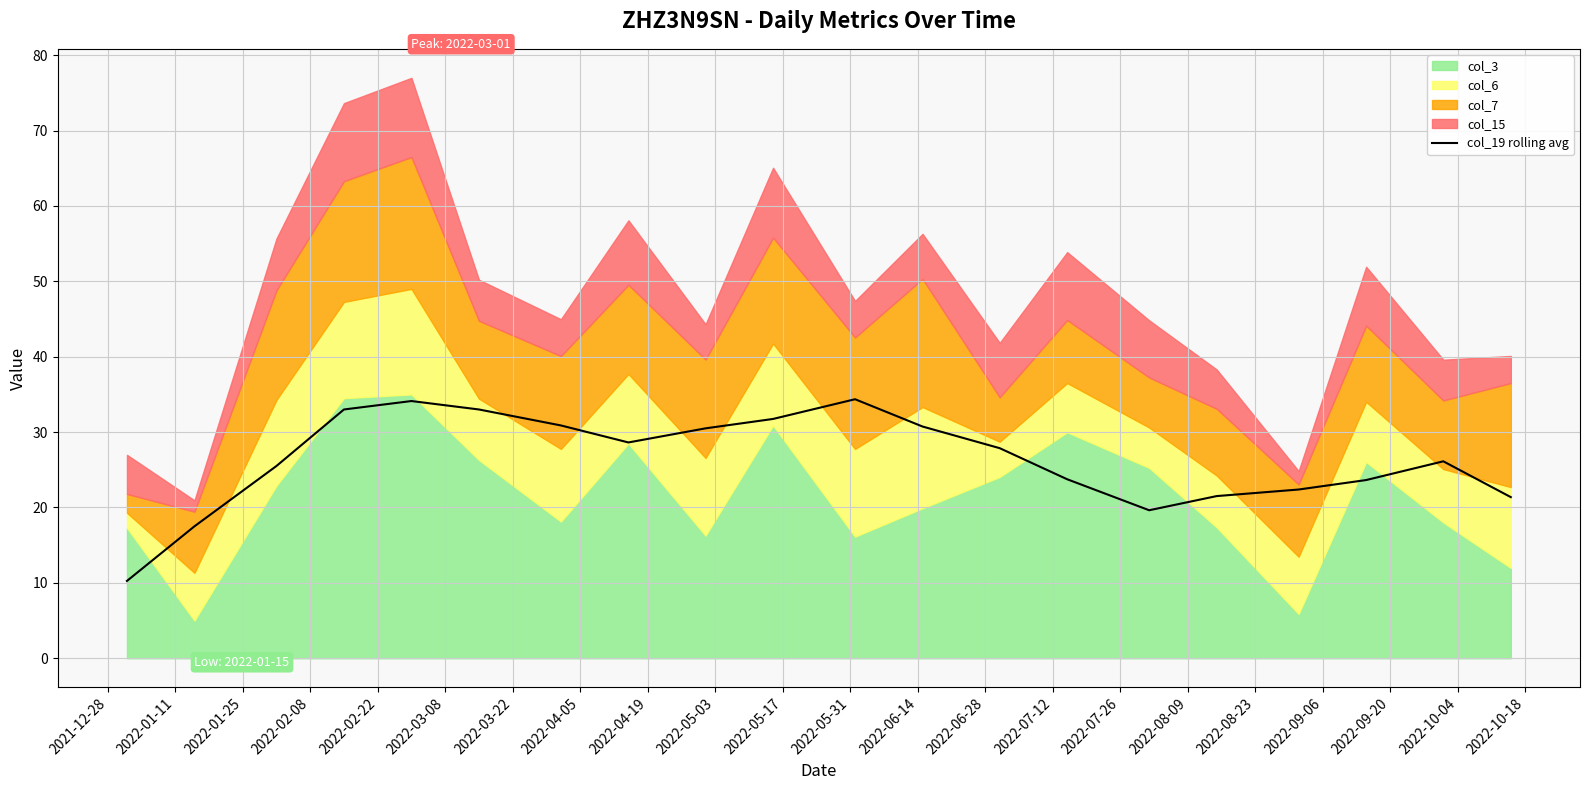

How many values exceed 27?

10